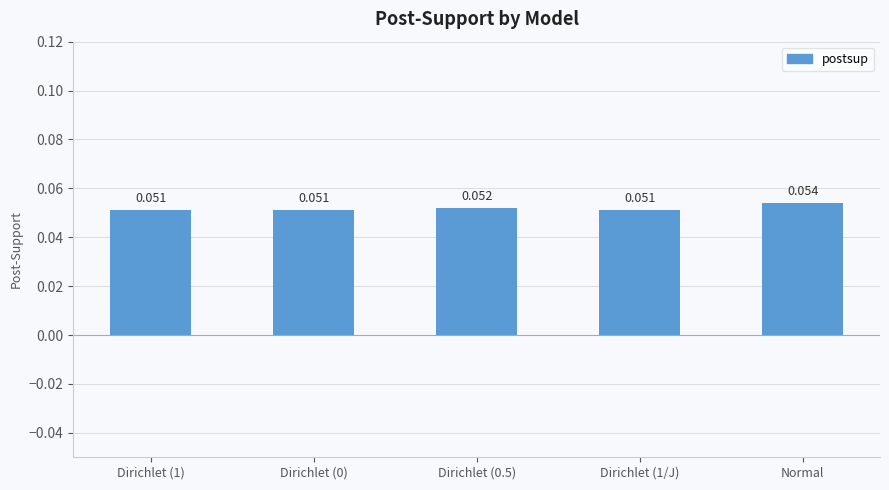

Which category has the highest value across all series?

Normal